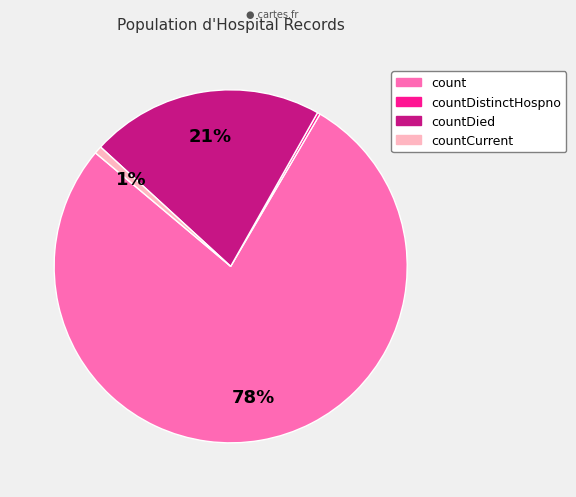

To the nearest percent, what is the average slice percentage?

25%